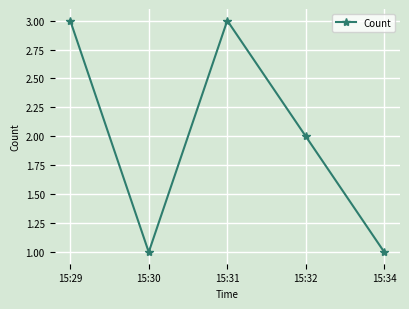

At which label does the data first exceed 2?

15:29